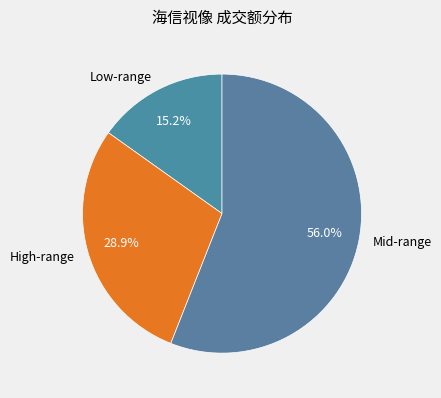

What percentage do High-range and Mid-range together represent?

84.8%